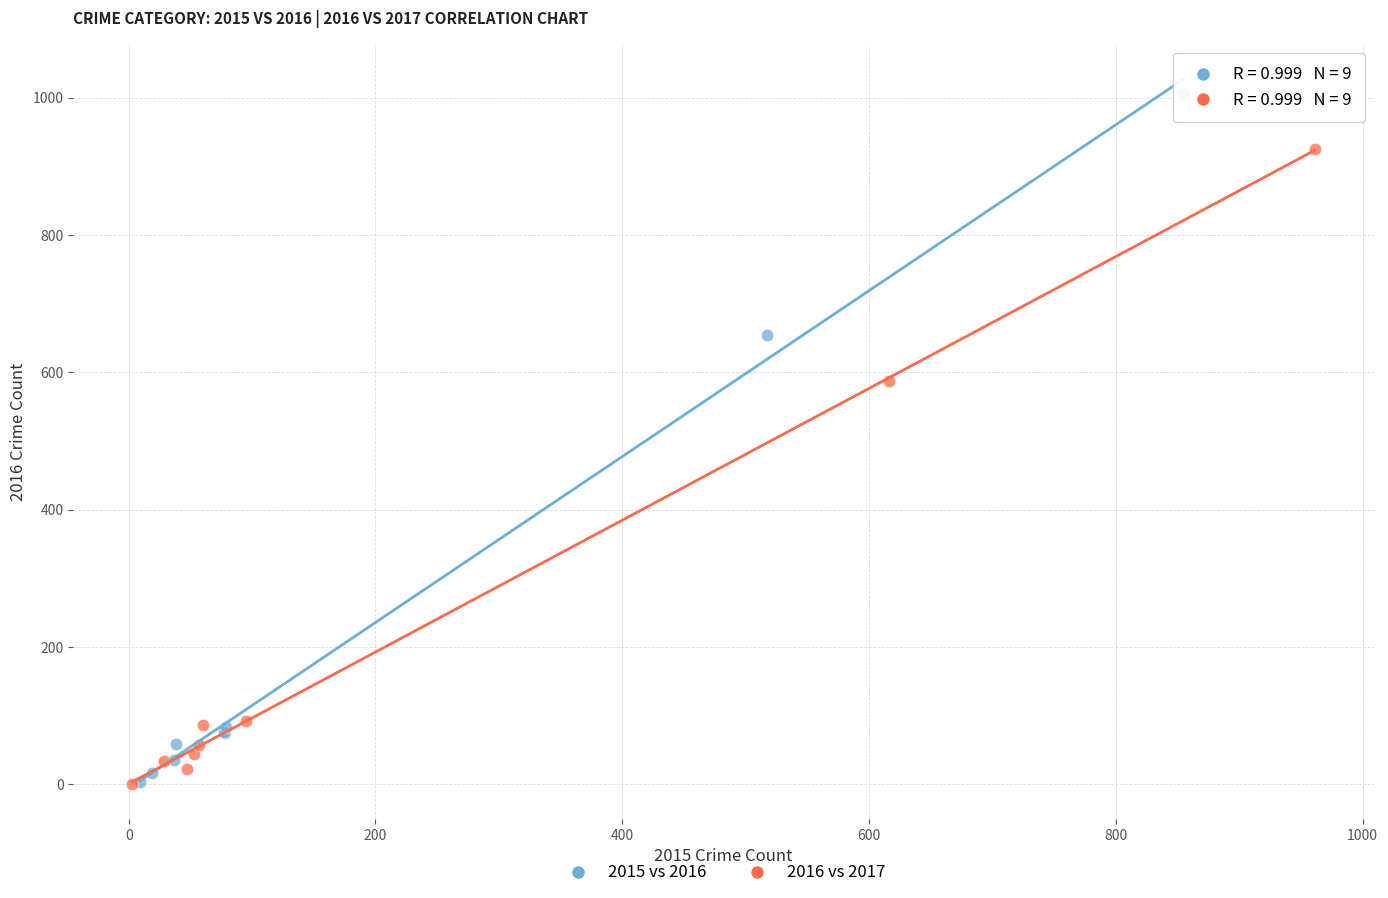

What are all the series names shown in the legend?

2015 vs 2016, 2016 vs 2017